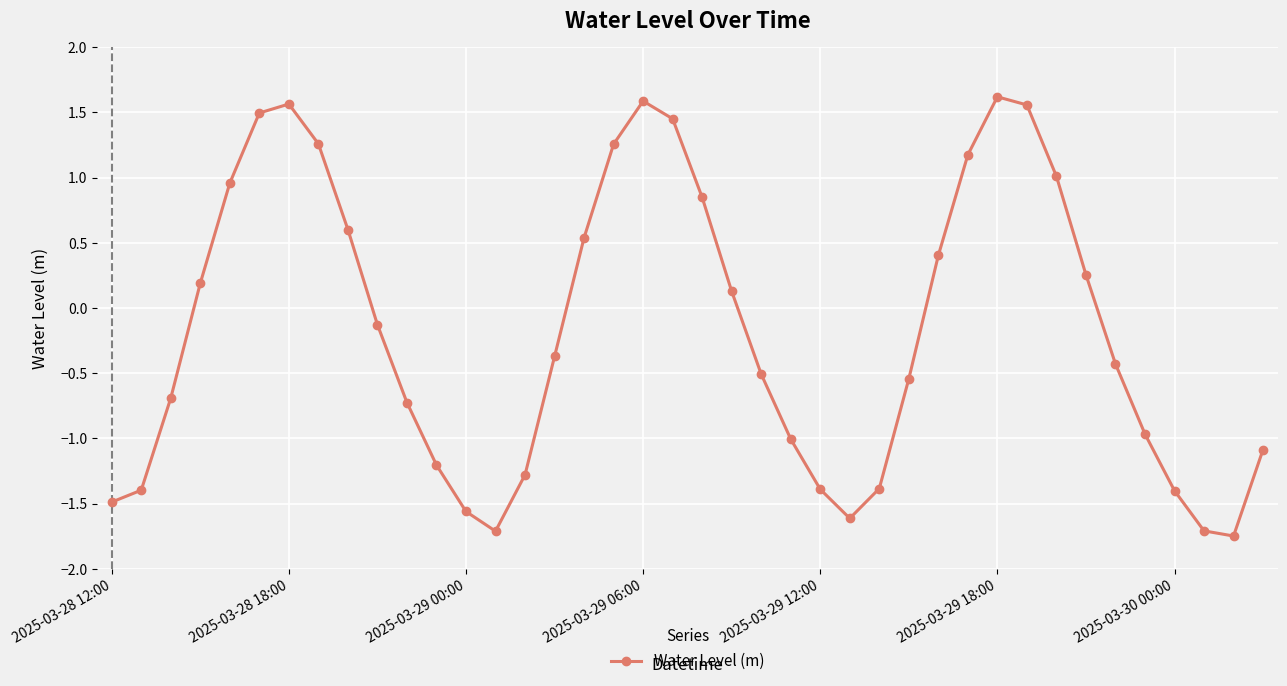

What is the value of the 25th point from the left?

-1.4